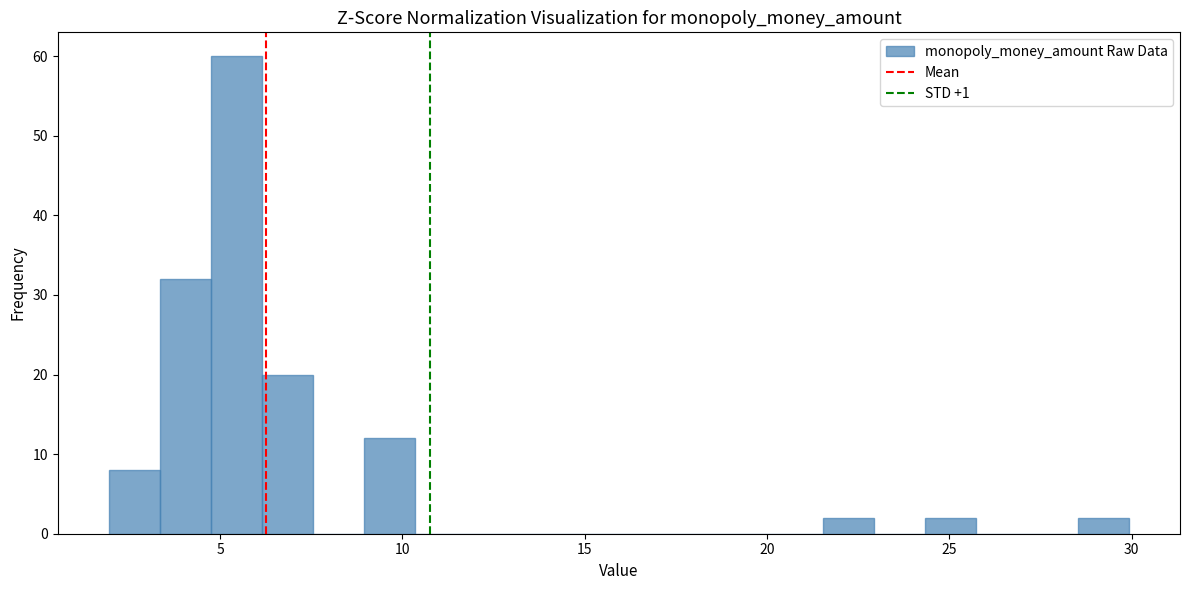

Around what value on the x-axis is the tallest bar? Give the approximate position of its centre, as read against the axis.

5.5